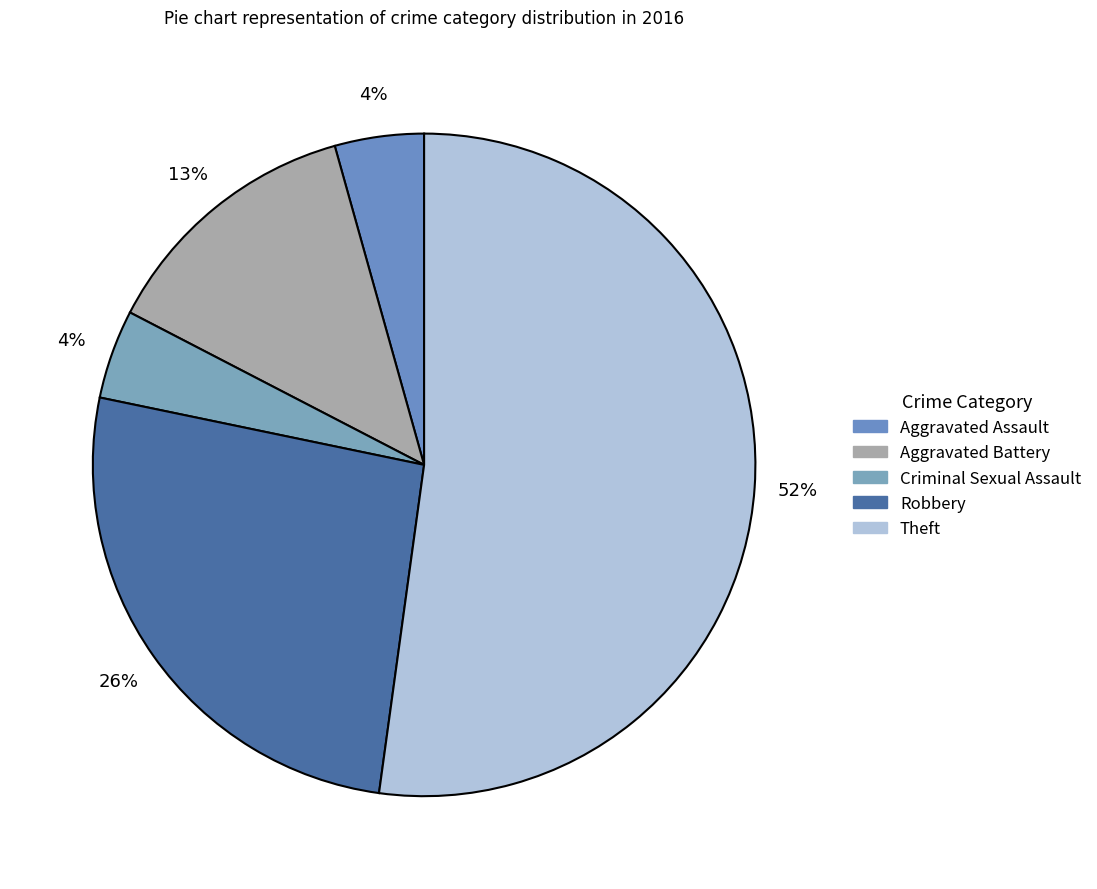

What is the ratio of the value at Criminal Sexual Assault to the value at Theft?

0.1